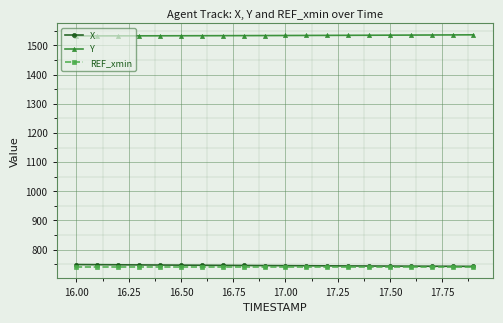

True or false: REF_xmin and Y cross at least once.

False